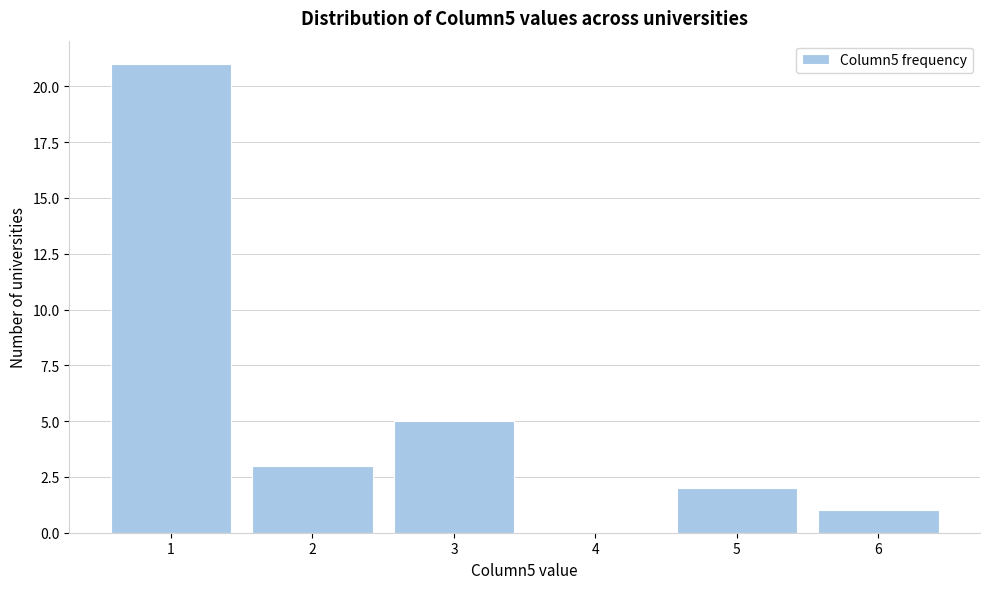

Over which range of the x-axis is the bar tallest?

0.5 to 1.5